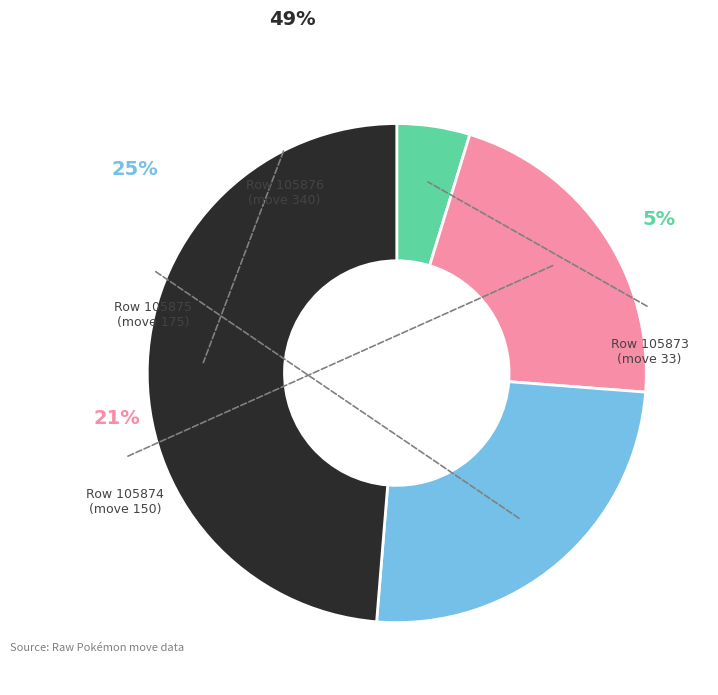

Does 105876 represent more than half of the total?

No